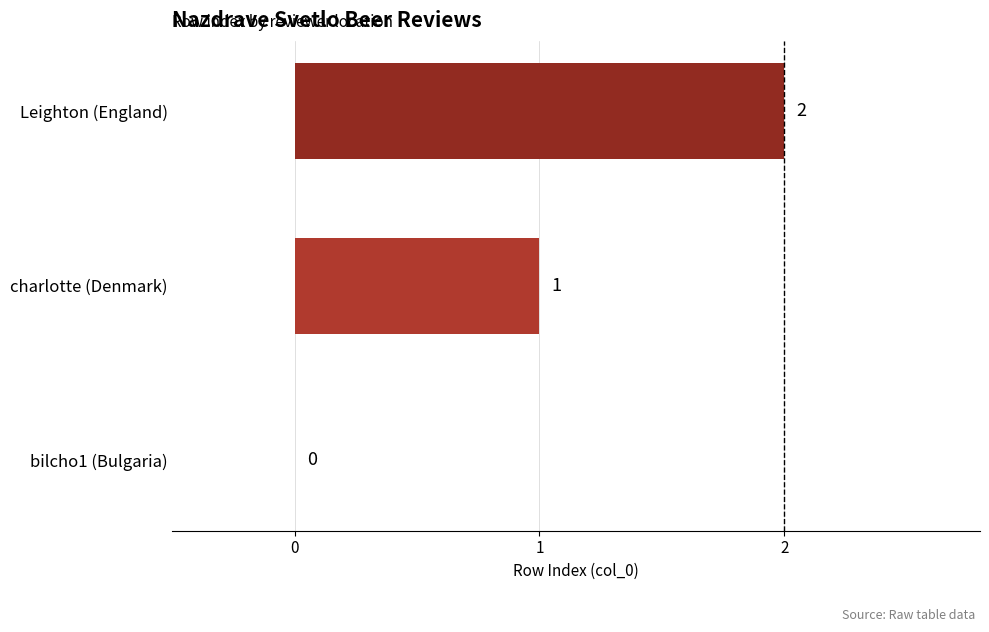

How many series are shown in this chart?

1